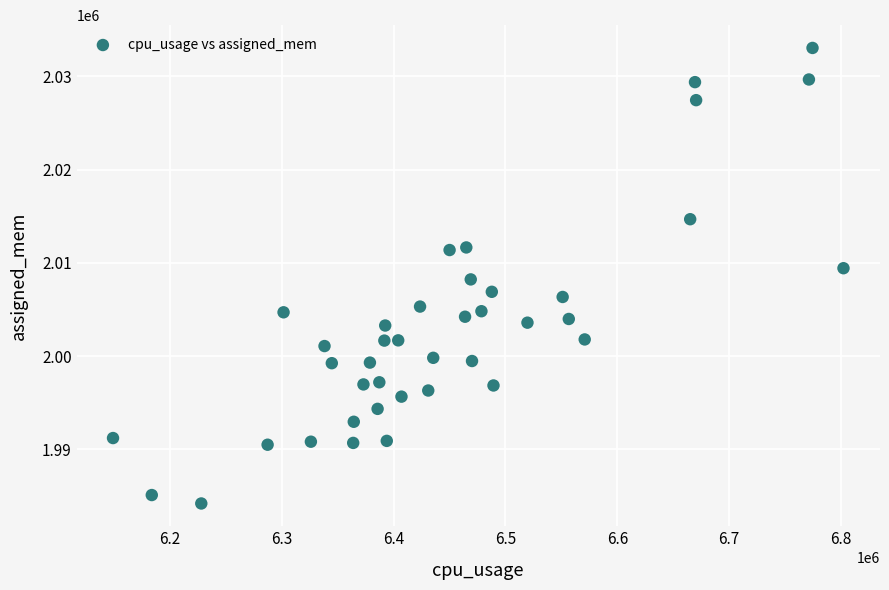

What is the range of X values (max minus min)?

653009.5